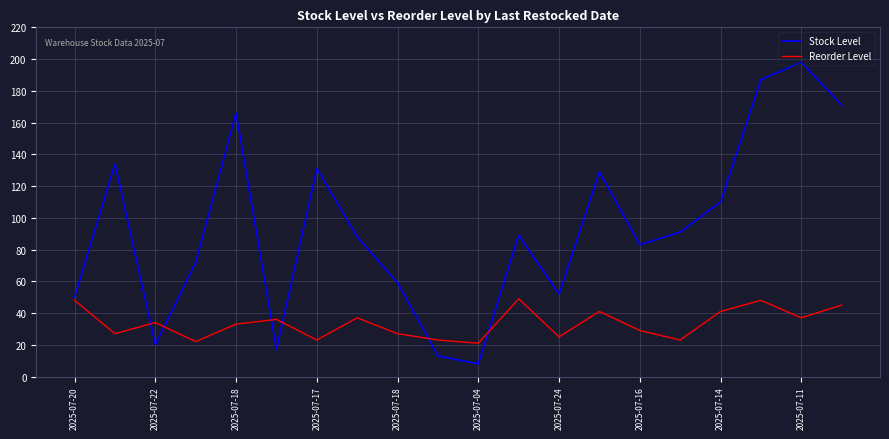

What is the maximum value shown in the chart?

198